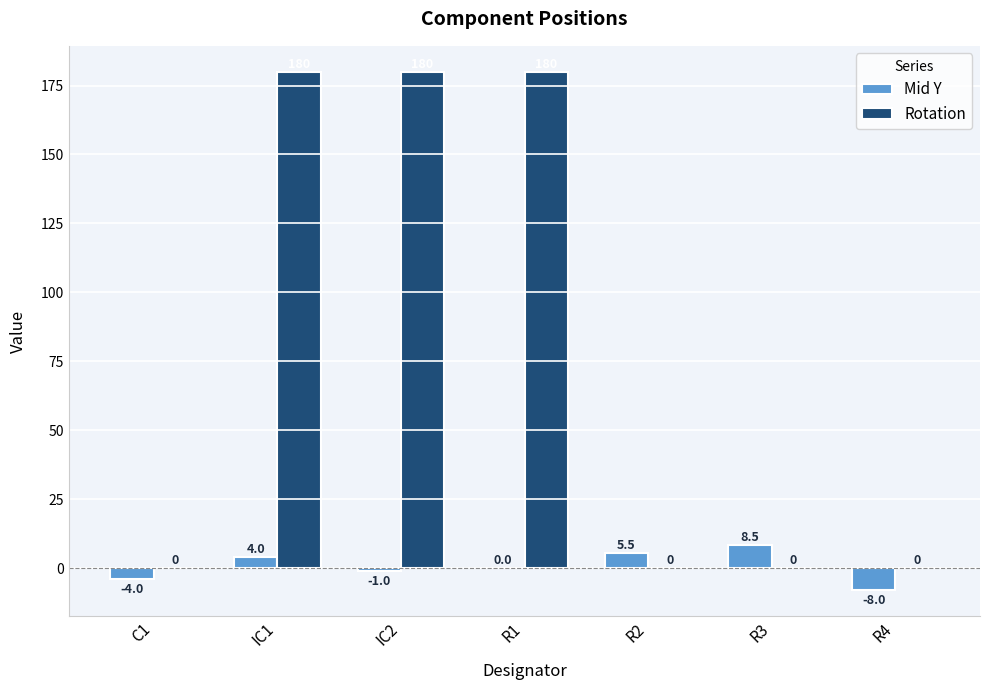

Which series has the widest spread of values?

Rotation